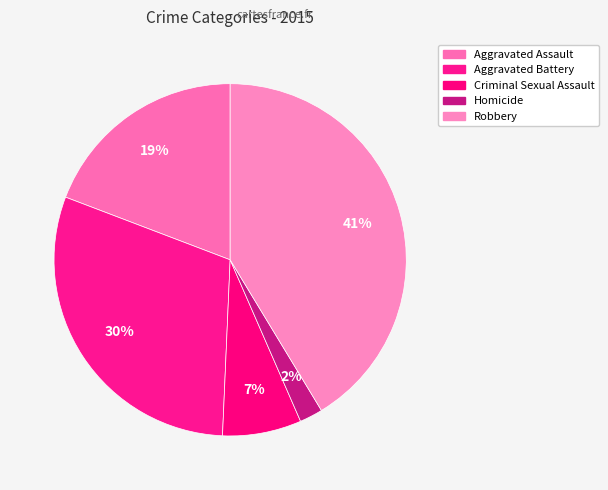

True or false: Aggravated Assault accounts for 19% of the total.

True